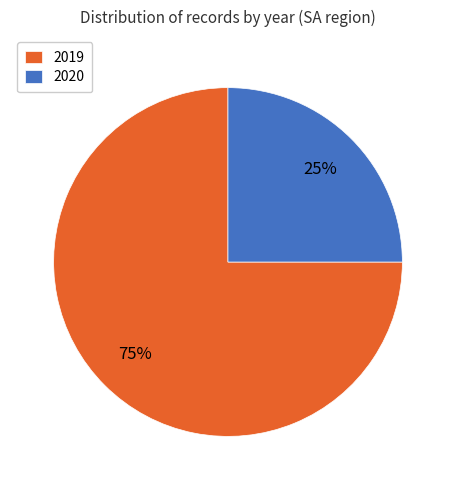

Which slice is the smallest?

2020